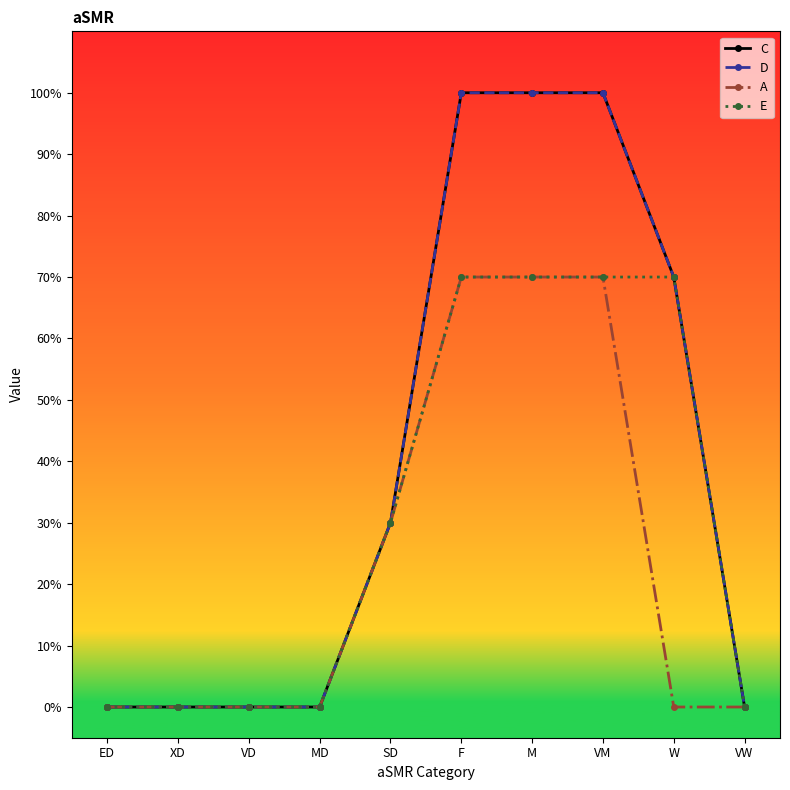

At which category is the sum across all series the highest?

F